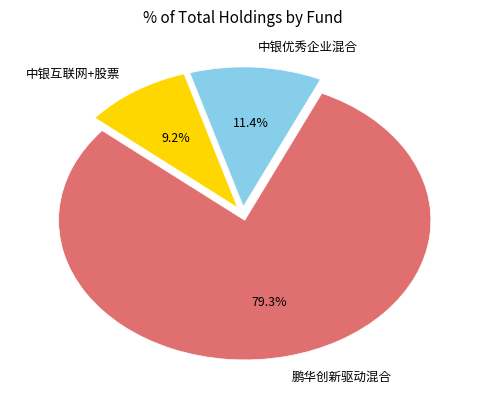

What is the total percentage of 中银互联网+股票 and 鹏华创新驱动混合?

88.6%